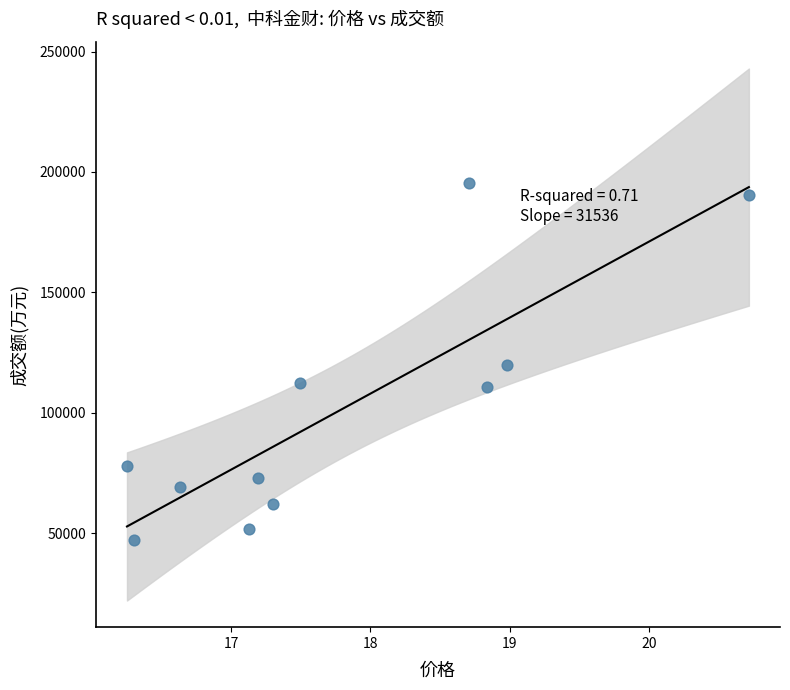

What is the range of Y values (max minus min)?

148239